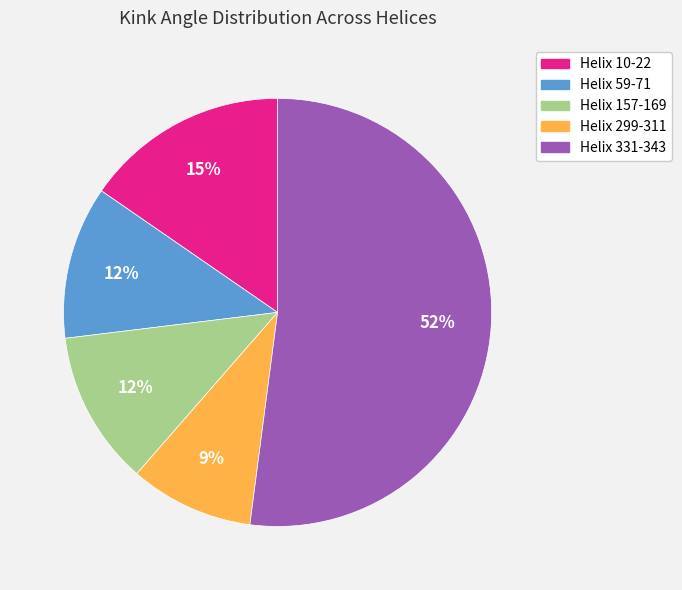

Combined, do Helix 10-22 and Helix 59-71 account for over 50%?

No